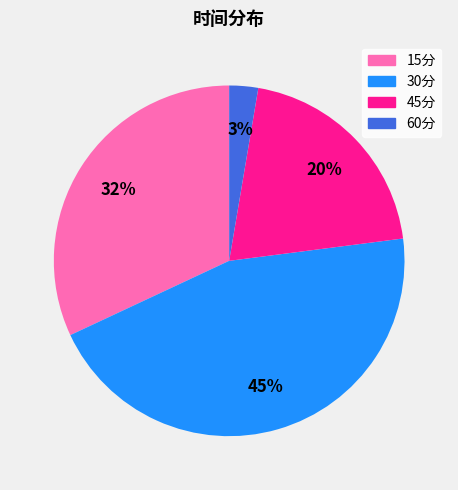

To the nearest percent, what is the average slice percentage?

25%